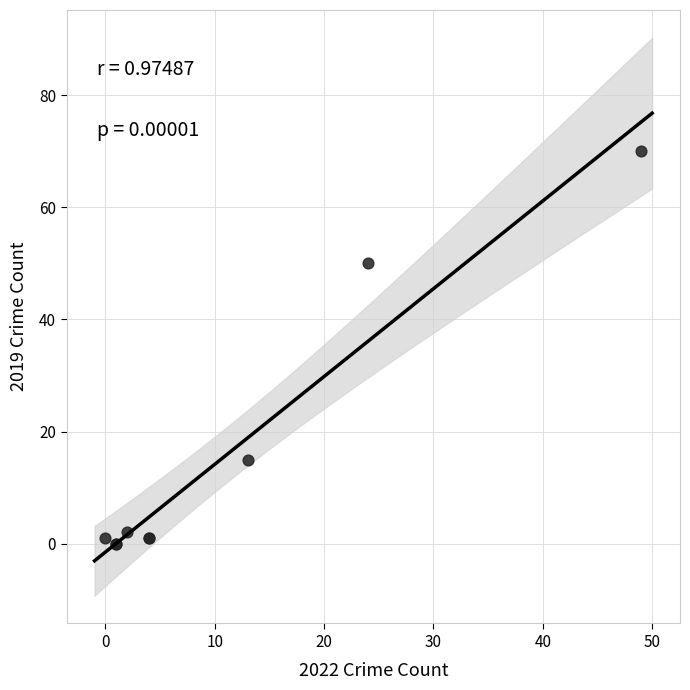

What Y value in the scatter plot is closest to 35?

50